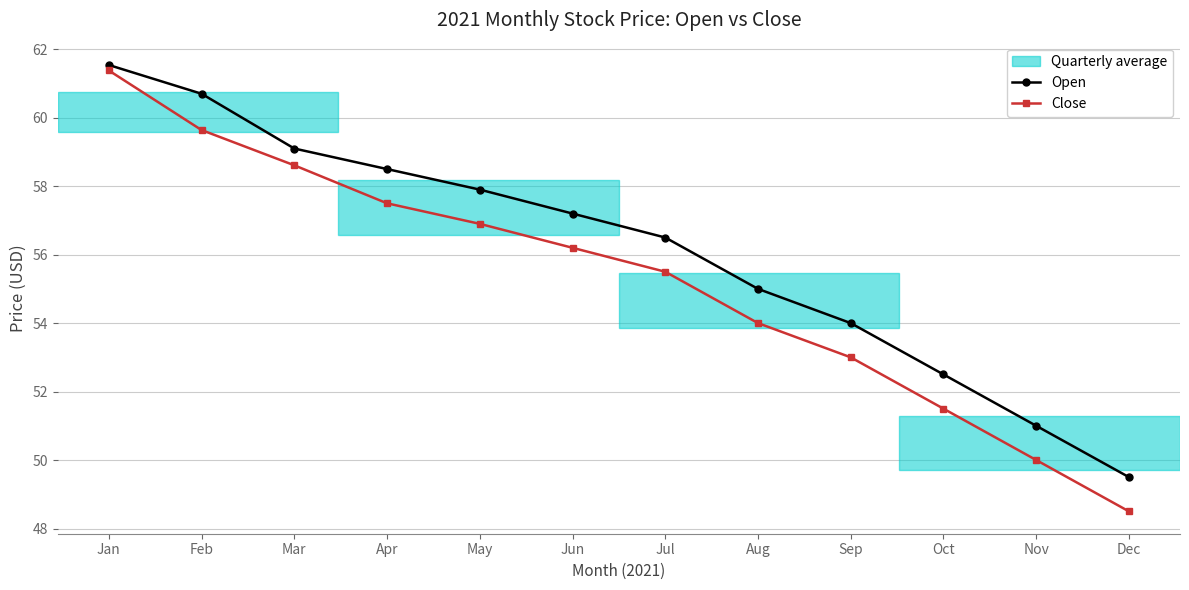

What is the difference between the second highest and second lowest values in the Close series?

9.6